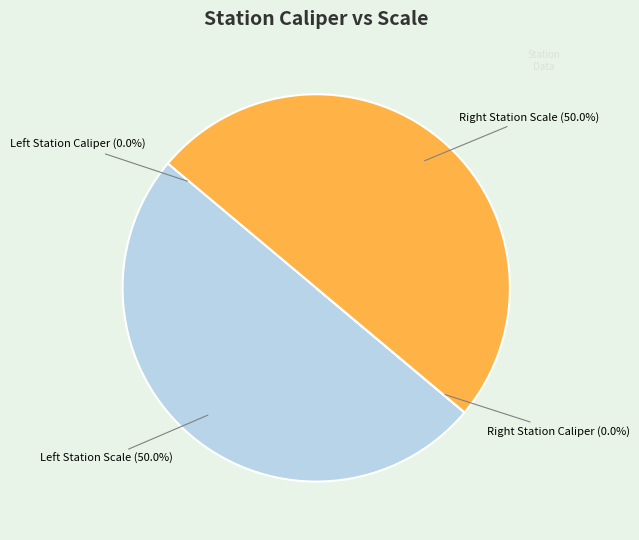

What is the smallest slice in the pie chart?

Left Station Caliper